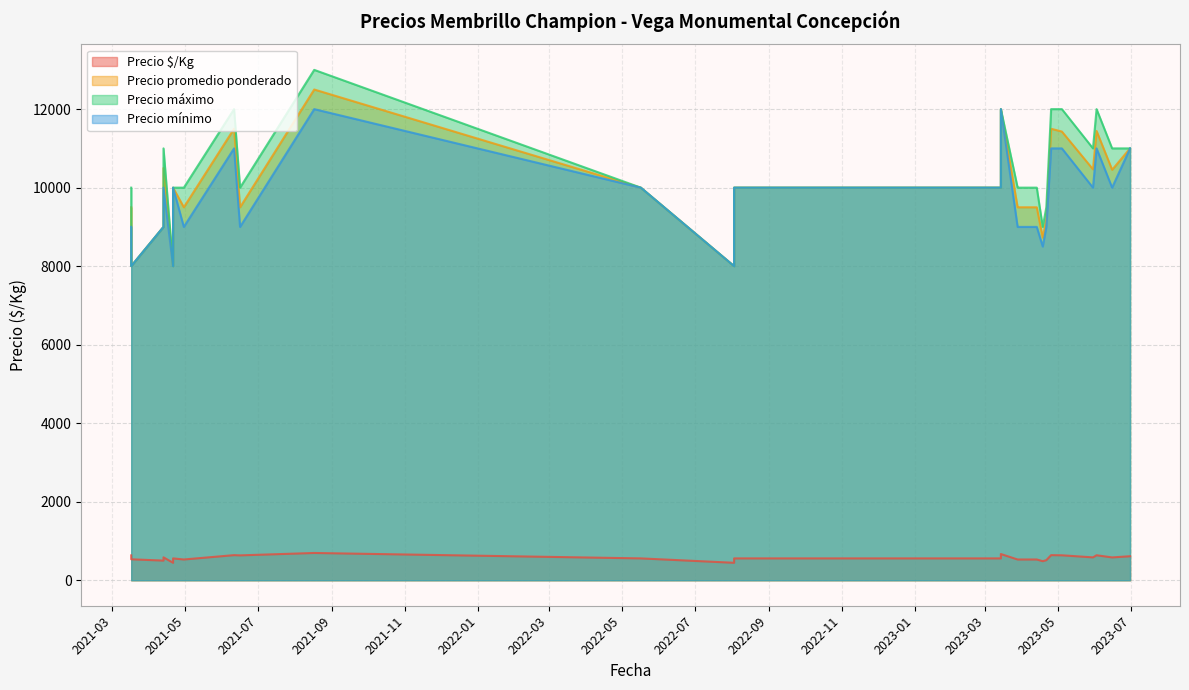

At which label is Precio $/Kg closest to 569?

2023-06-15